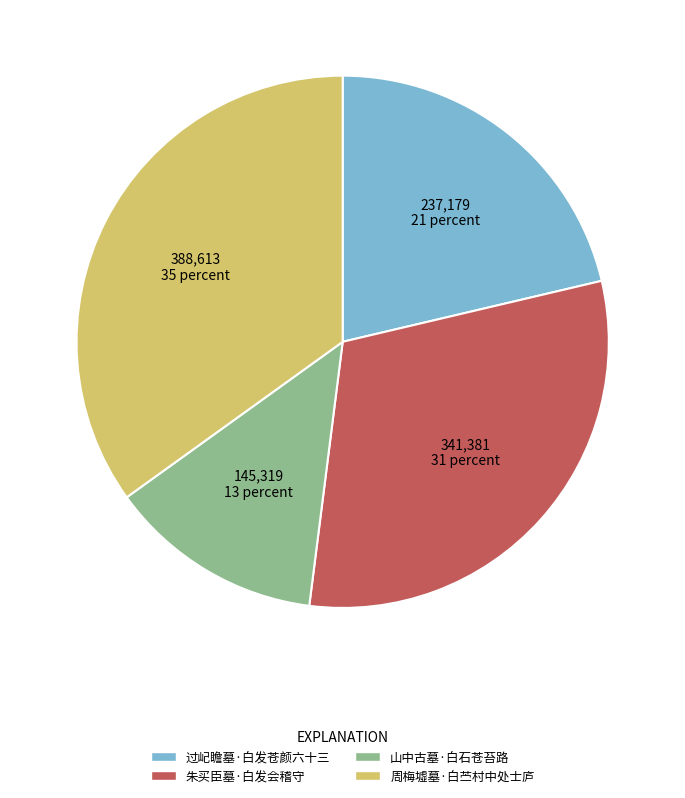

Is there a majority slice in this chart?

No